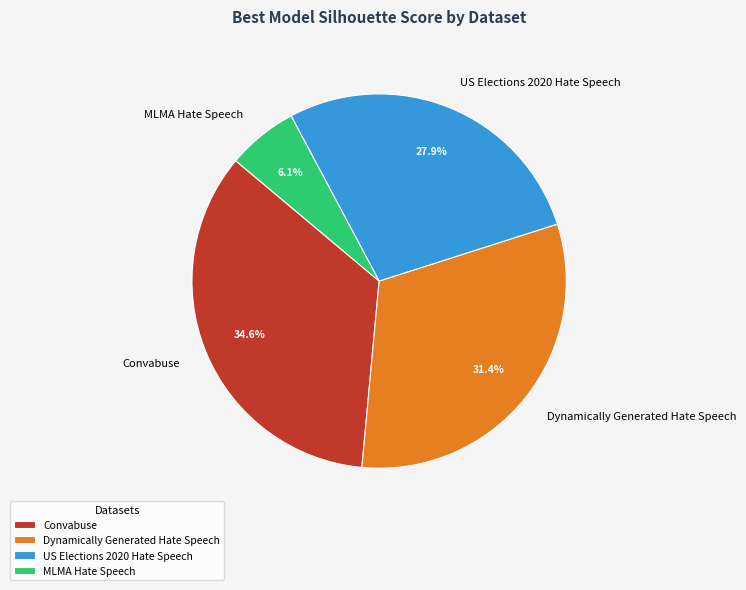

Which slice is the largest?

Convabuse